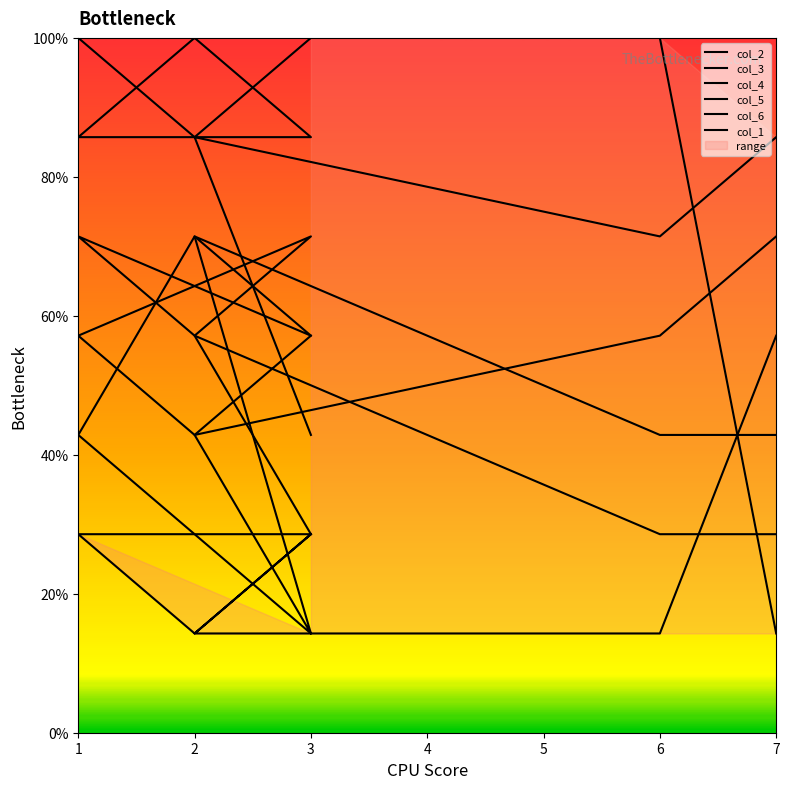

The value of col_2 at 3 is 86.2. True or false?

False